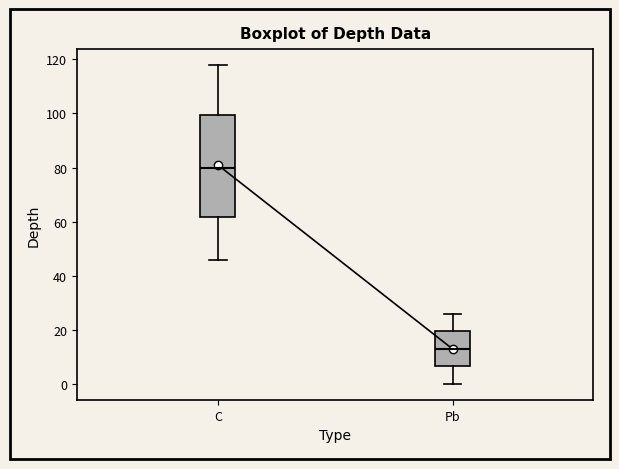

Where does the upper whisker of the box for C end on the y-axis? The values are not printed on the chart, so give them approximately, as read against the axis.

118